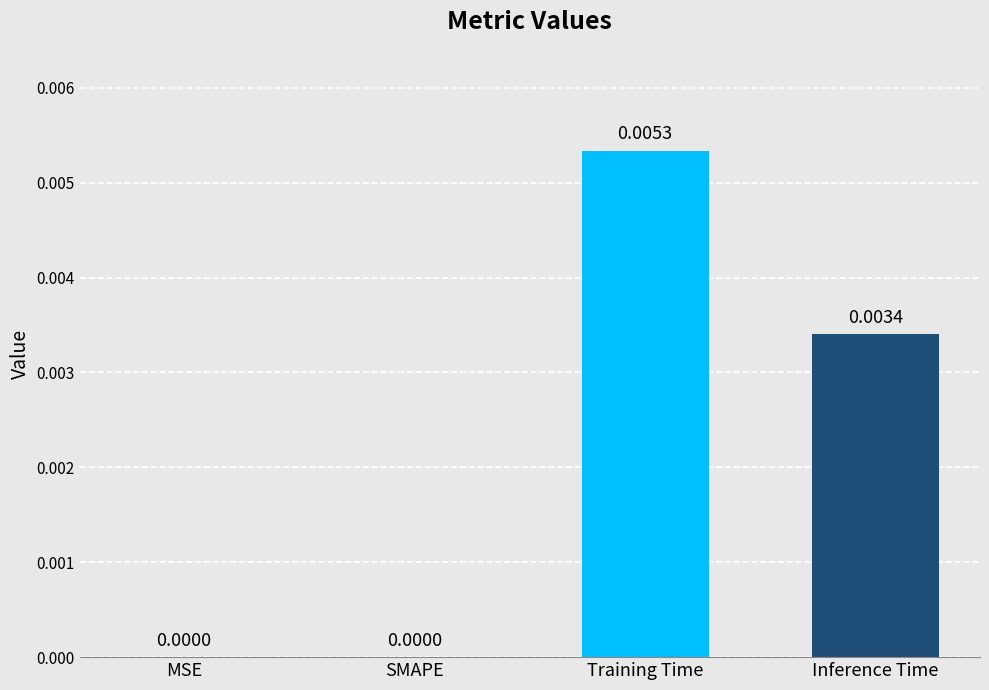

Between Training Time and SMAPE, which is larger?

Training Time